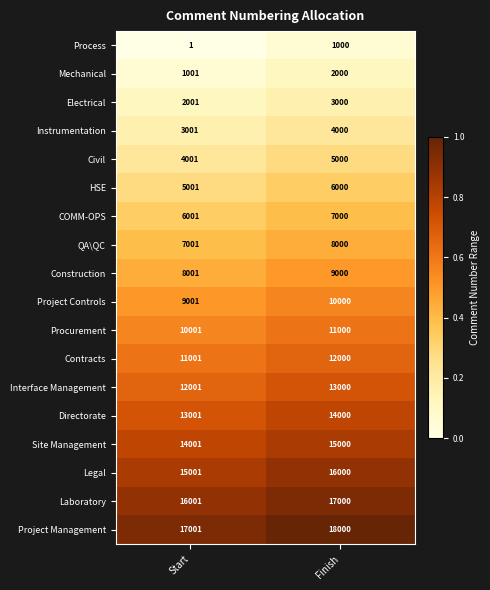

What is the total value across all series at Finish?

171000